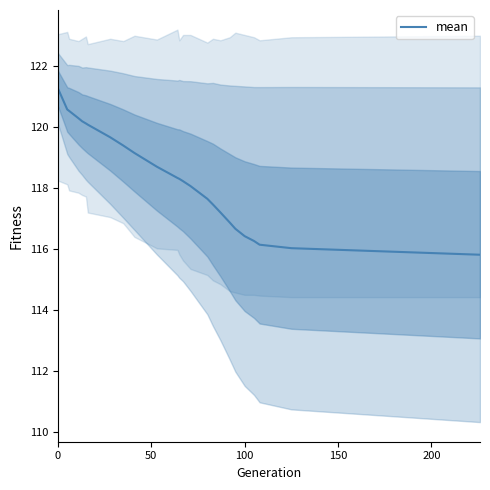

What is the value of the 1st point from the left?

121.3